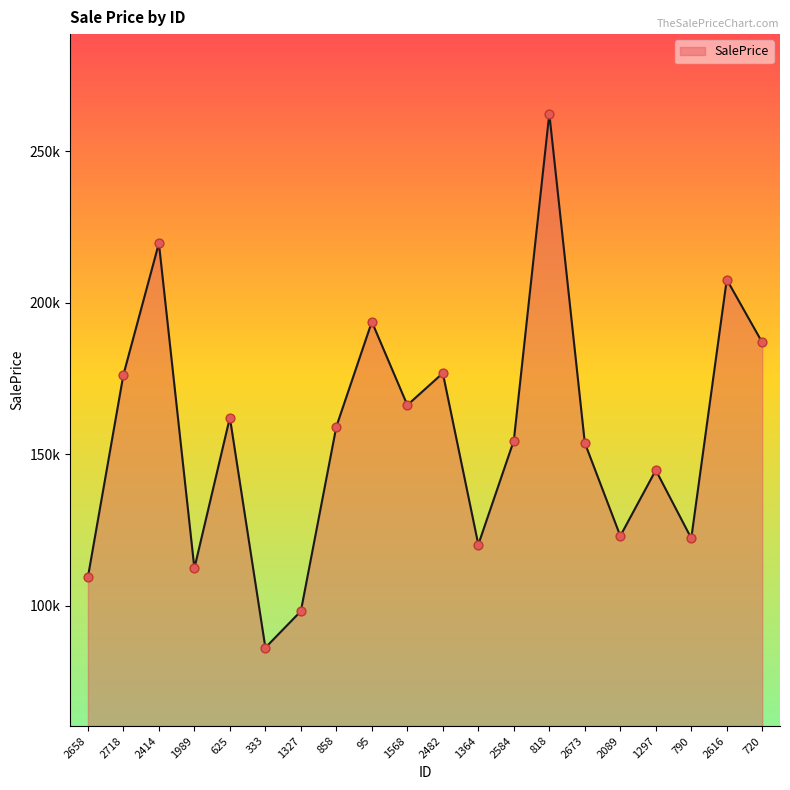

Which has a higher value, 625 or 1327?

625